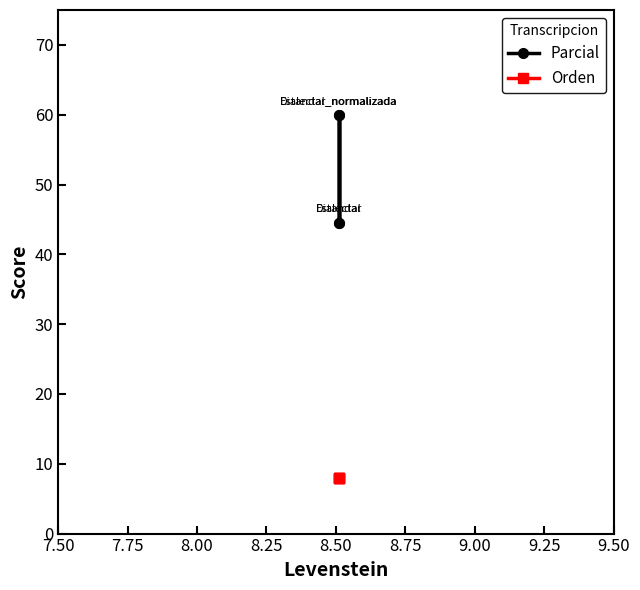

List the series in order of their peak value, highest first.

Parcial, Orden